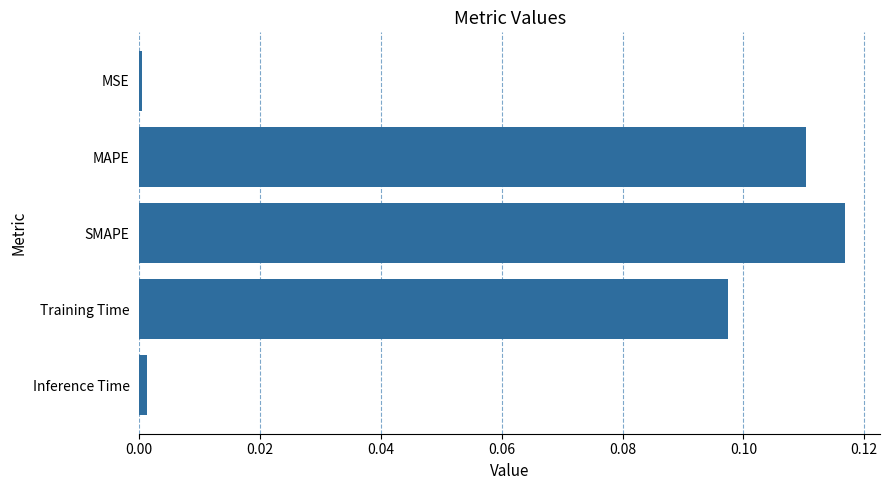

What is the label of the 2nd bar from the top?

MAPE